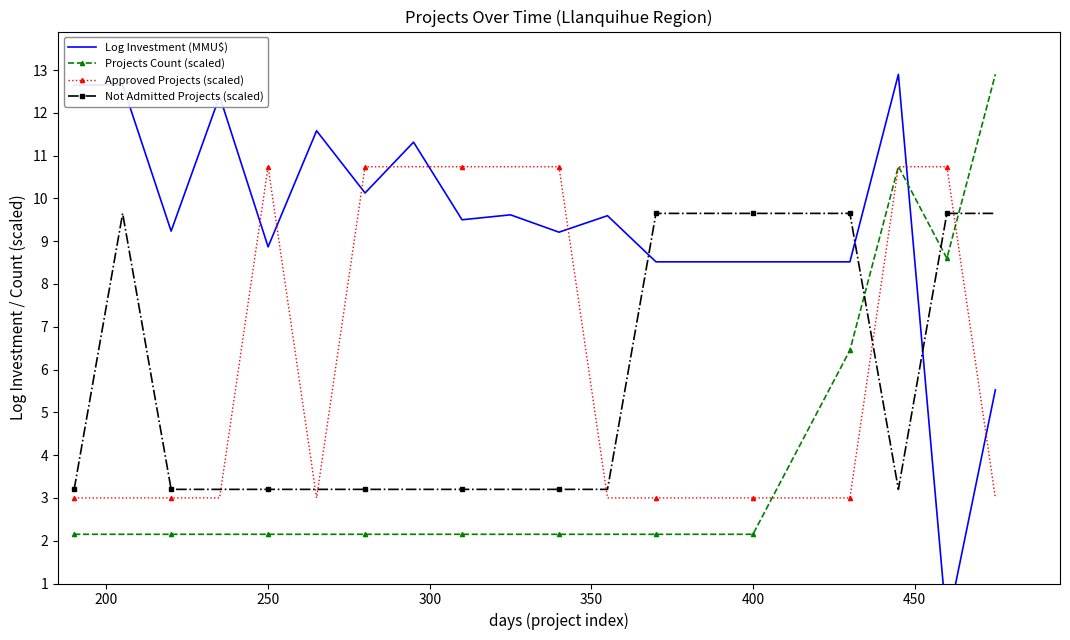

The Not Admitted Projects (scaled) series shows 9.6 at 400. True or false?

True